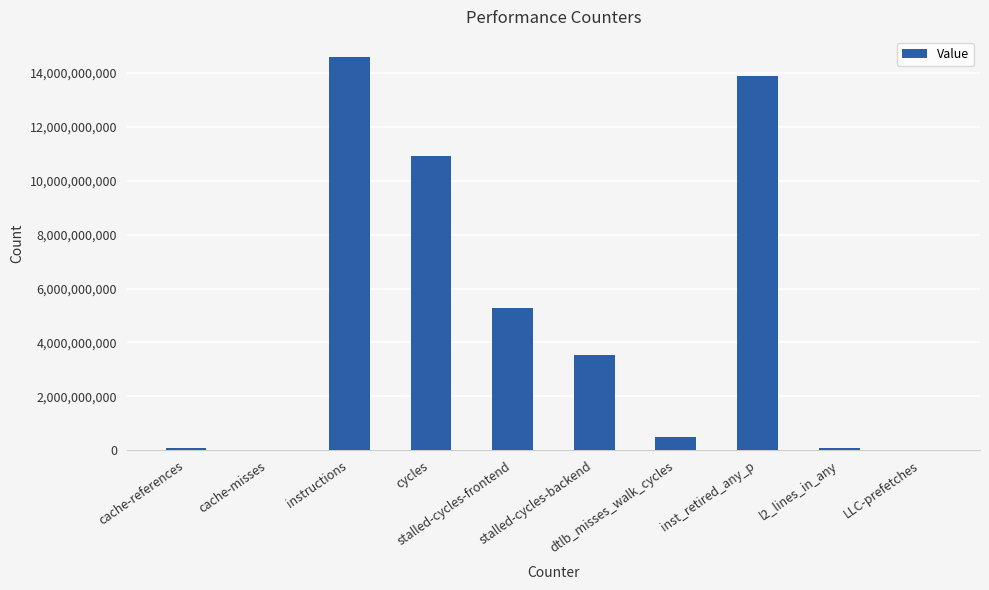

What is the sum of all values?

48911124310